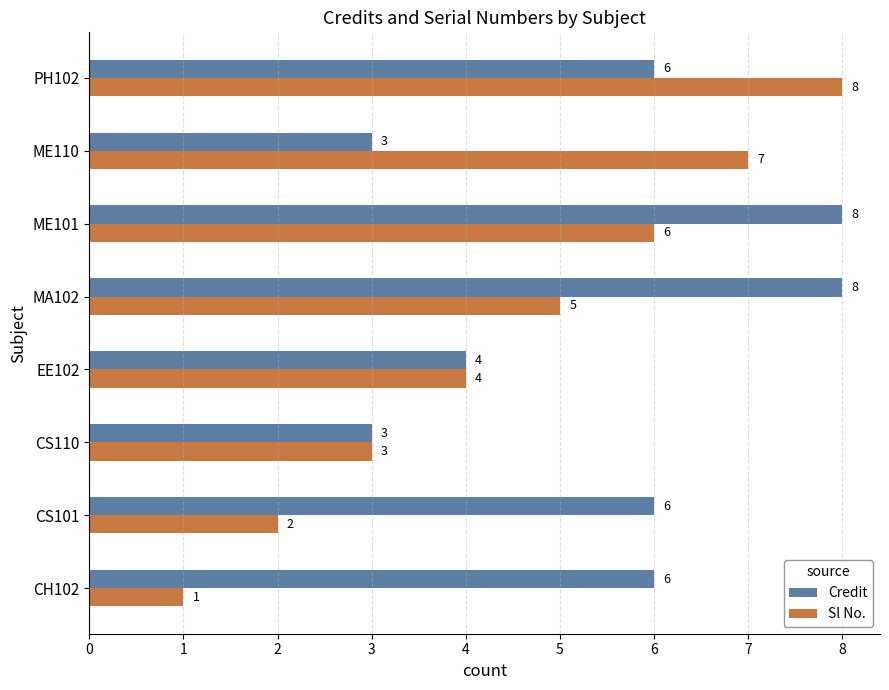

Between CS110 and ME110, which series saw the biggest shift?

Sl No.